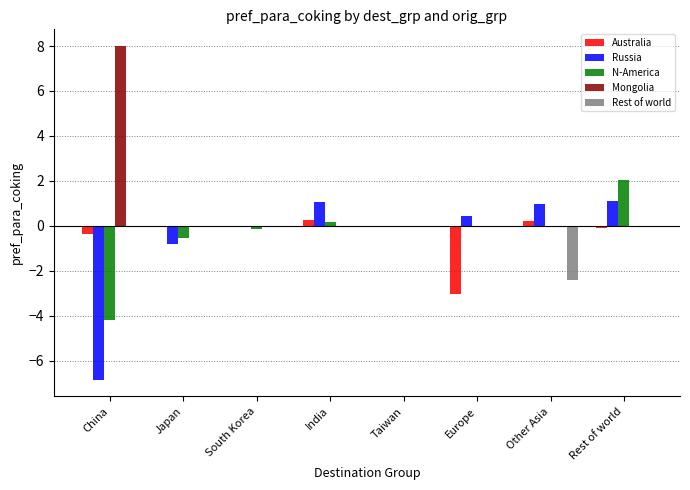

What is the highest value of the Mongolia series?

8.0